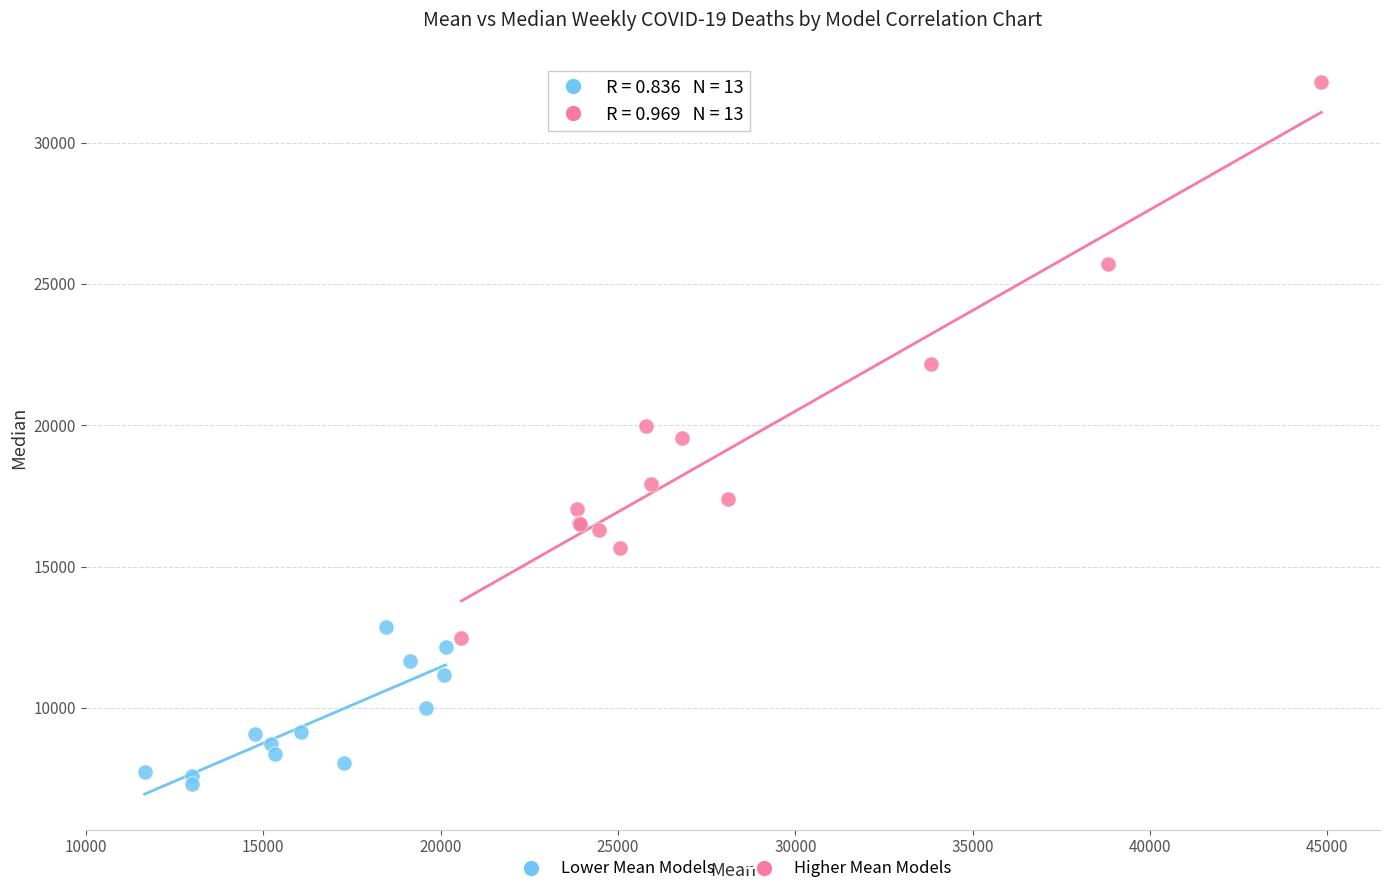

Which series has the largest Y range (max minus min)?

Higher Mean Models